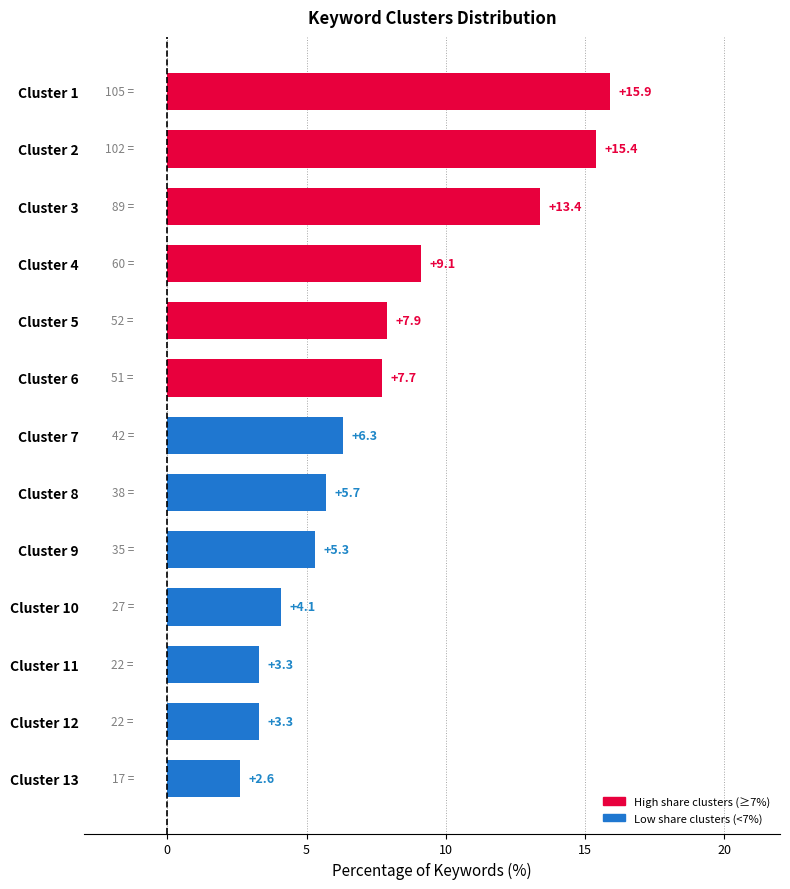

What is the difference between the maximum and second lowest values?

12.6